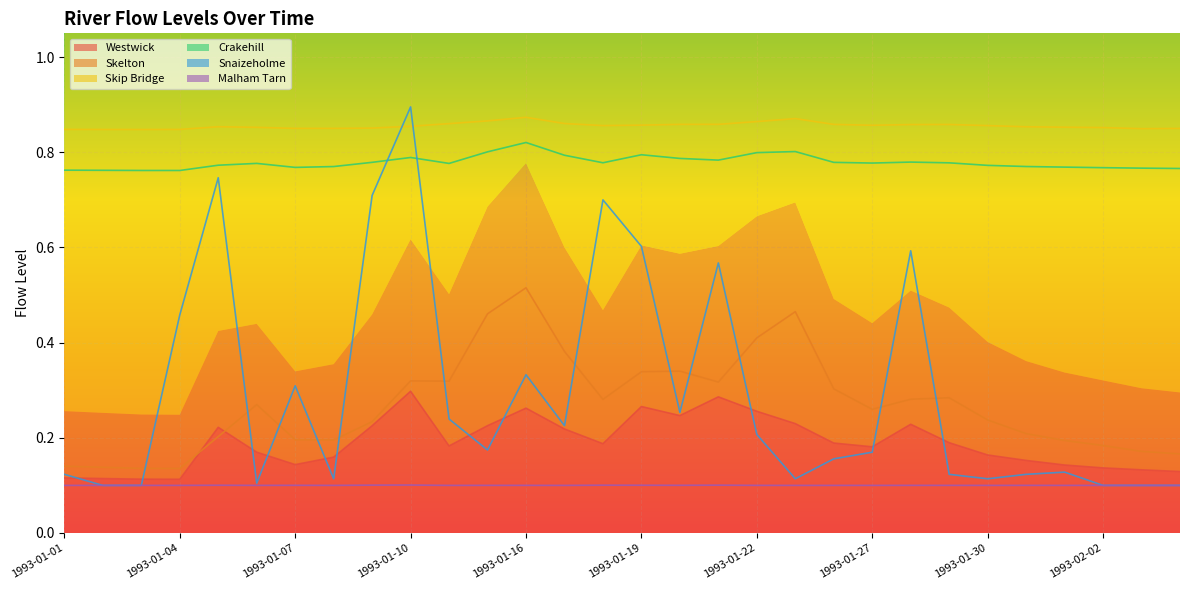

Reading right to left, list all the values displayed in this chart.

Westwick: 0.1	0.1	0.1	0.1	0.2	0.2	0.2	0.2	0.2	0.2	0.2	0.3	0.3	0.2	0.3	0.2	0.2	0.3	0.2	0.2	0.3	0.2	0.2	0.1	0.2	0.2	0.1	0.1	0.1	0.1
Skelton: 0.2	0.2	0.2	0.2	0.2	0.2	0.3	0.3	0.3	0.3	0.5	0.4	0.3	0.3	0.3	0.3	0.4	0.5	0.5	0.3	0.3	0.2	0.2	0.2	0.3	0.2	0.1	0.1	0.1	0.1
Skip Bridge: 0.9	0.8	0.9	0.9	0.9	0.9	0.9	0.9	0.9	0.9	0.9	0.9	0.9	0.9	0.9	0.9	0.9	0.9	0.9	0.9	0.9	0.9	0.9	0.9	0.9	0.9	0.8	0.8	0.8	0.8
Crakehill: 0.8	0.8	0.8	0.8	0.8	0.8	0.8	0.8	0.8	0.8	0.8	0.8	0.8	0.8	0.8	0.8	0.8	0.8	0.8	0.8	0.8	0.8	0.8	0.8	0.8	0.8	0.8	0.8	0.8	0.8
Snaizeholme: 0.1	0.1	0.1	0.1	0.1	0.1	0.1	0.6	0.2	0.2	0.1	0.2	0.6	0.3	0.6	0.7	0.2	0.3	0.2	0.2	0.9	0.7	0.1	0.3	0.1	0.7	0.5	0.1	0.1	0.1
Malham Tarn: 0.1	0.1	0.1	0.1	0.1	0.1	0.1	0.1	0.1	0.1	0.1	0.1	0.1	0.1	0.1	0.1	0.1	0.1	0.1	0.1	0.1	0.1	0.1	0.1	0.1	0.1	0.1	0.1	0.1	0.1